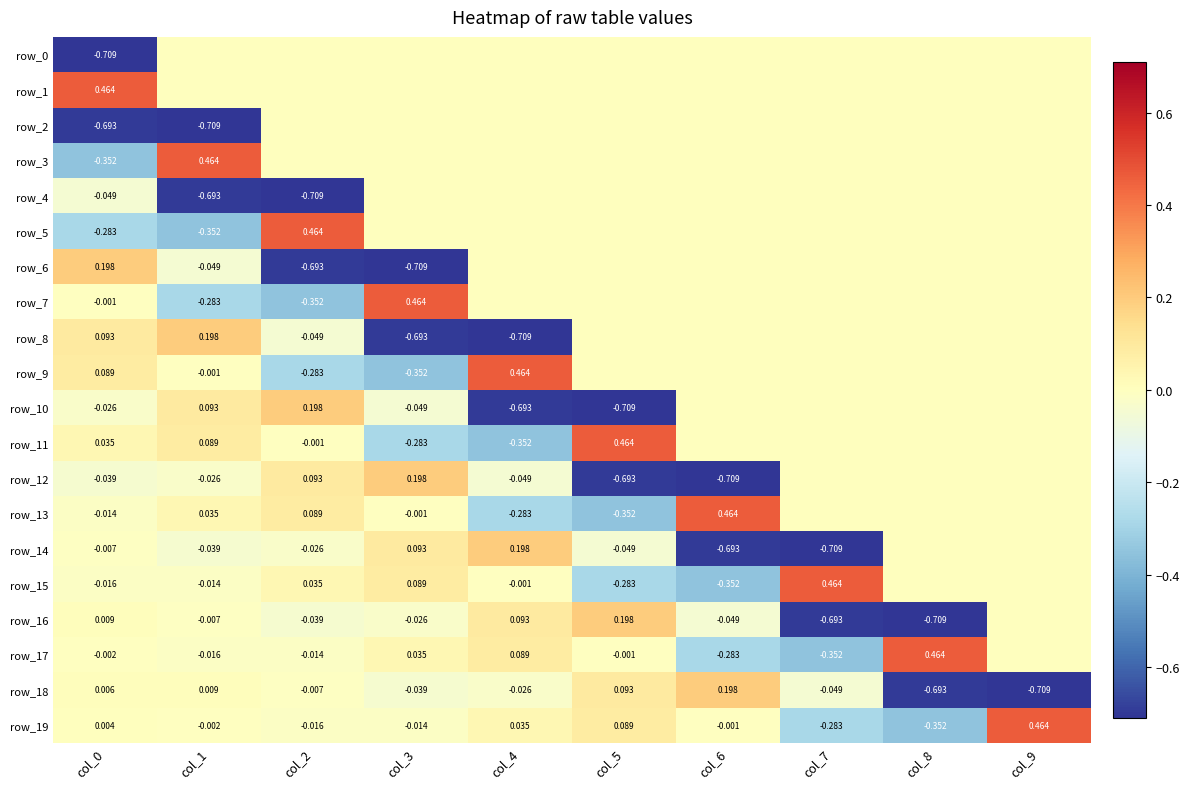

The value of row_15 at col_1 is -0.0. True or false?

True